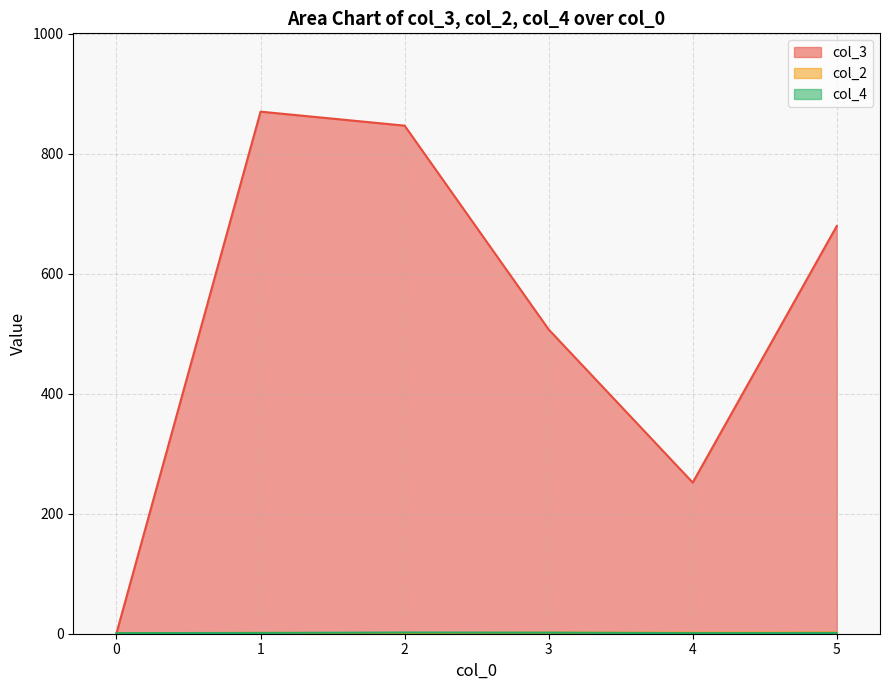

Which series has the largest range (max minus min)?

col_3